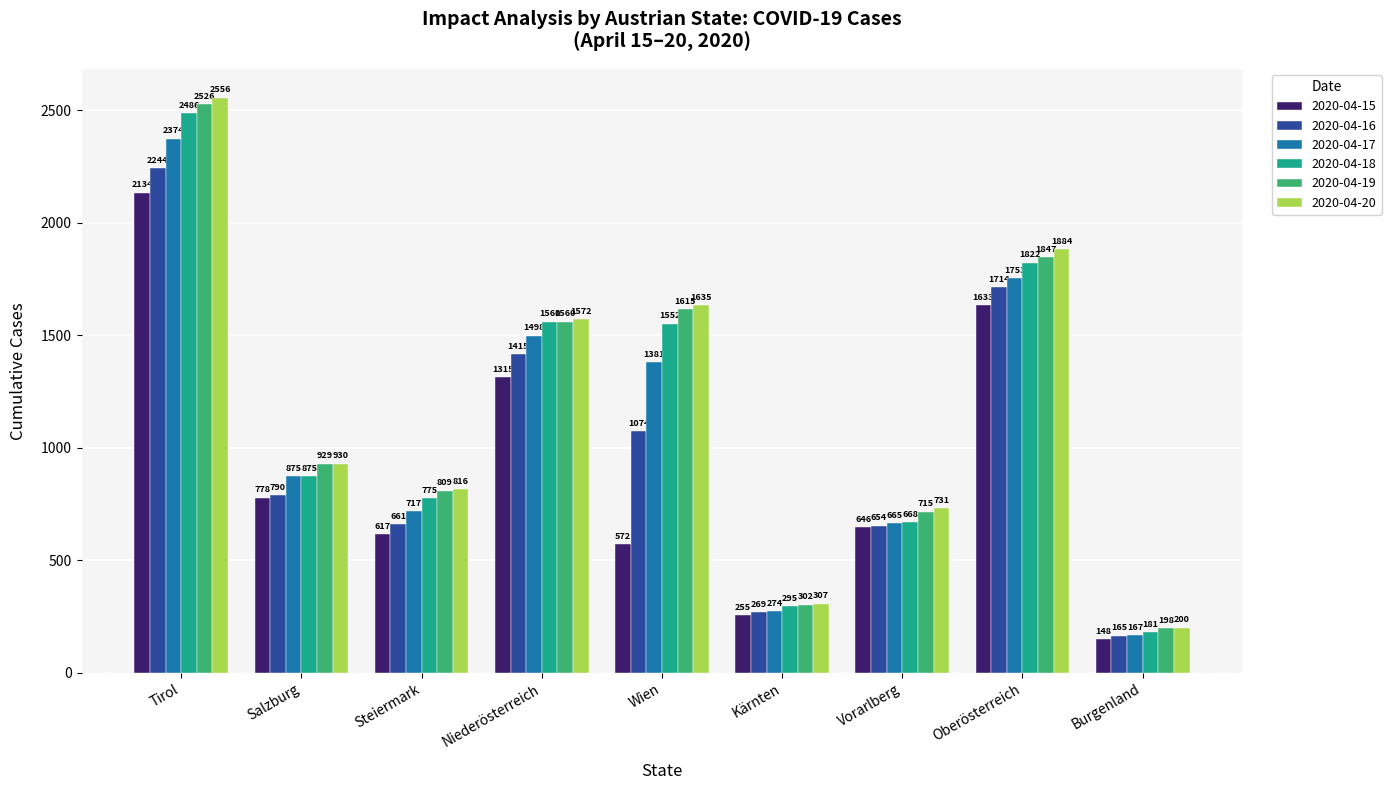

What are all the series names shown in the legend?

2020-04-15, 2020-04-16, 2020-04-17, 2020-04-18, 2020-04-19, 2020-04-20